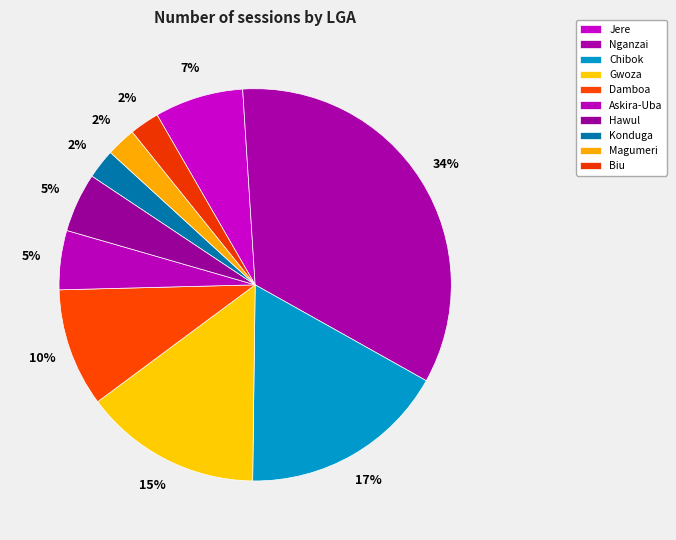

Count the number of slices in the pie.

10